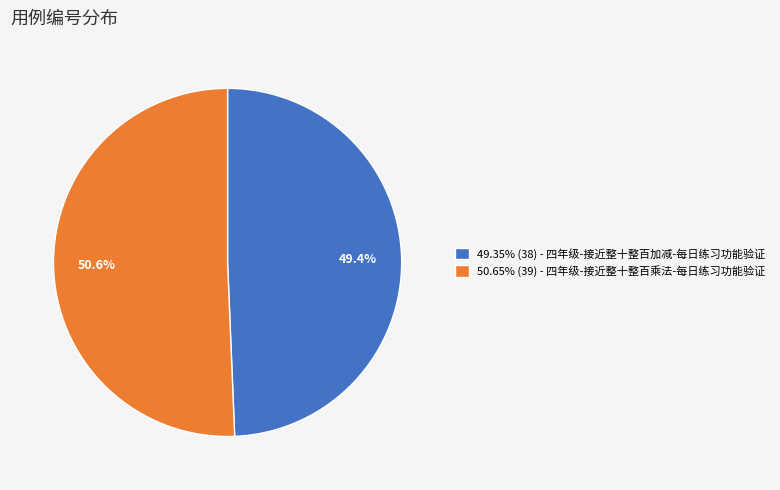

Does any single category account for the majority?

Yes